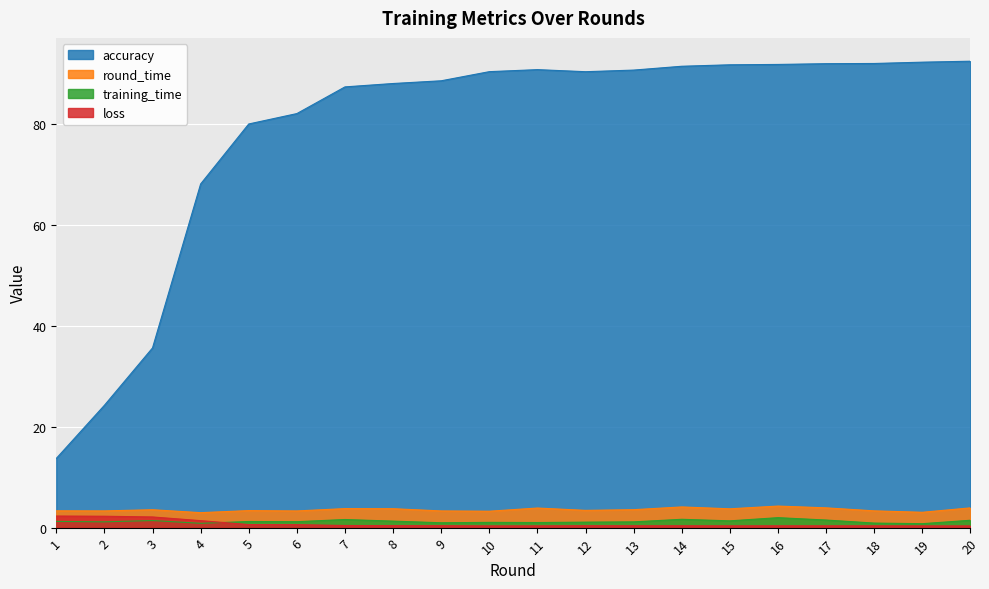

What are all the series names shown in the legend?

accuracy, round_time, training_time, loss